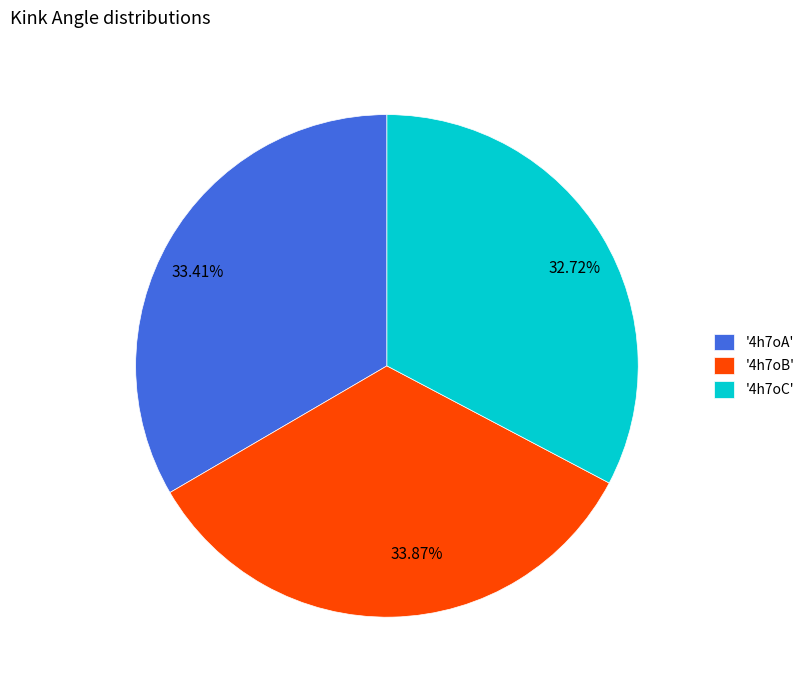

Is there a majority slice in this chart?

No